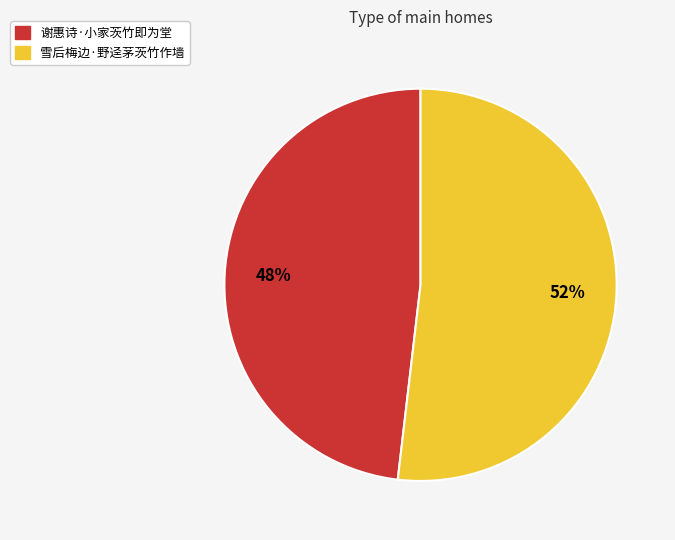

Approximately how many times larger is the value at 谢惠诗·小家茨竹即为堂 compared to 雪后梅边·野迳茅茨竹作墙?

0.9